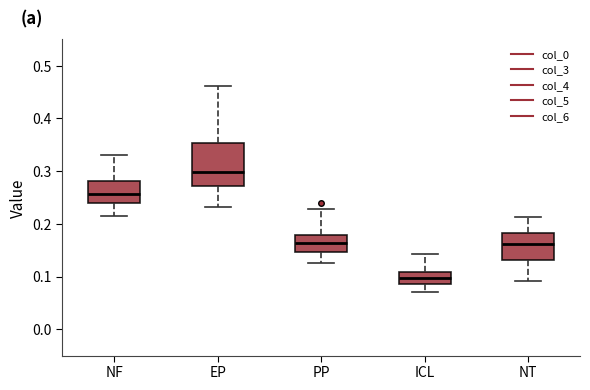

Where does the upper whisker of the box for ICL end on the y-axis? The values are not printed on the chart, so give them approximately, as read against the axis.

0.14